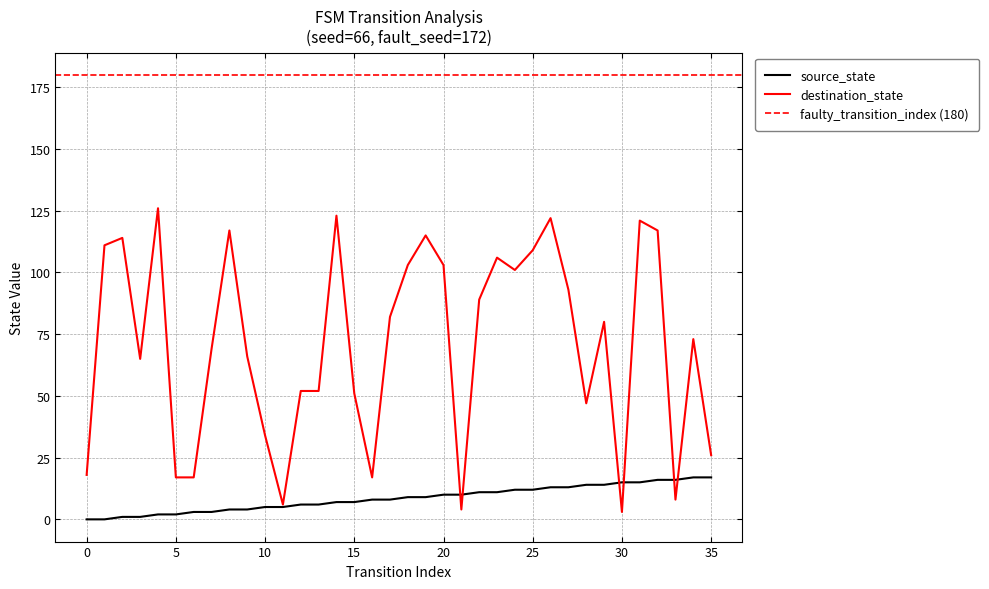

How many lines are shown in the chart?

2